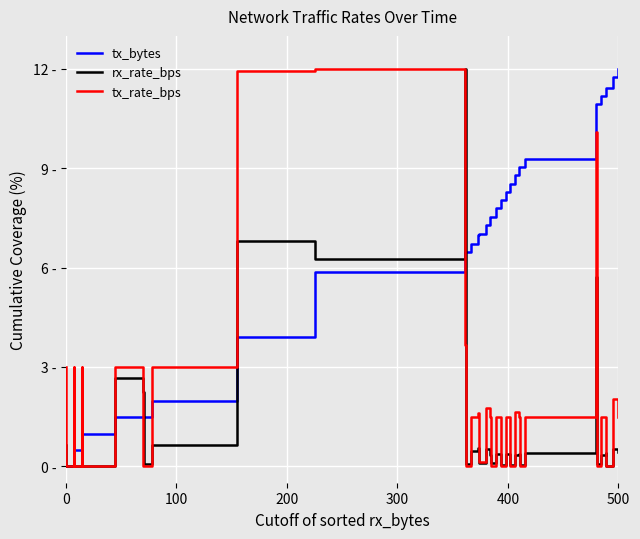

How many distinct data groups are displayed?

3